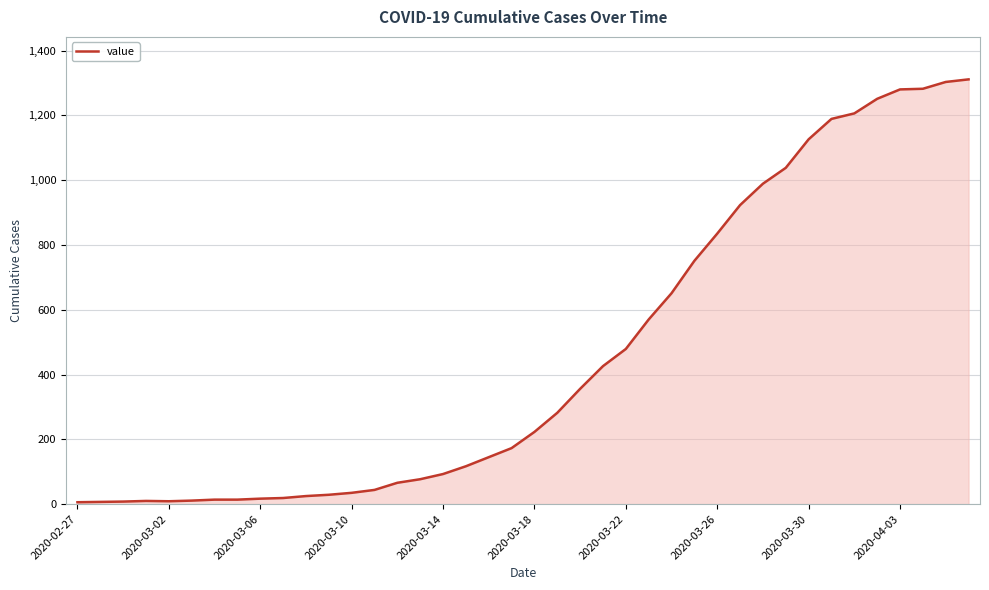

What is the difference between the maximum and minimum values?

1305